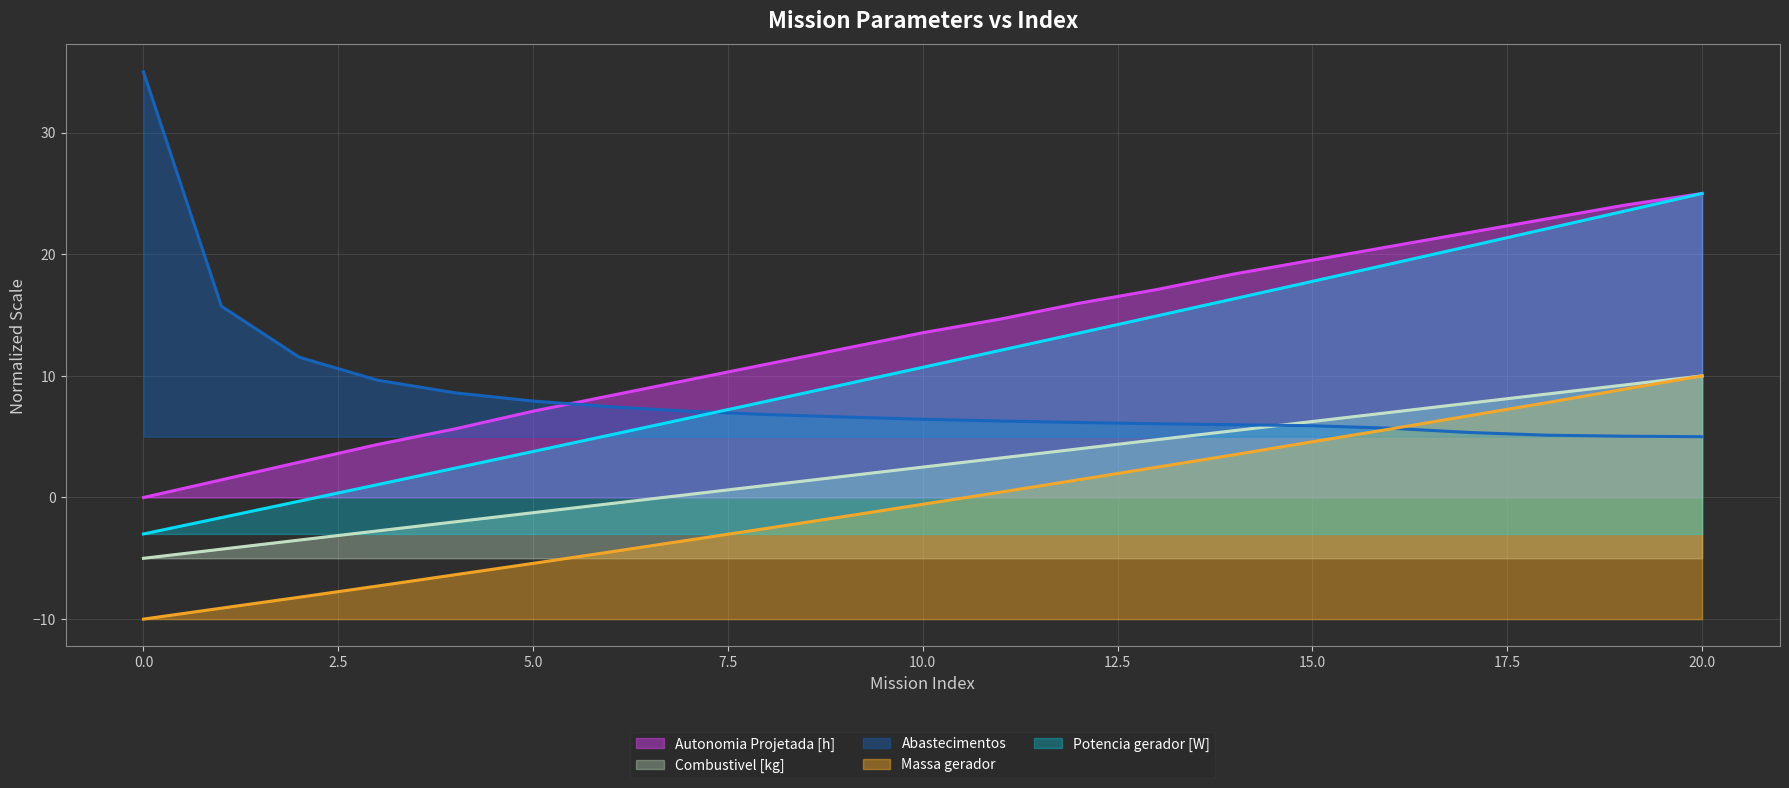

What are all the series names shown in the legend?

Autonomia Projetada [h], Combustivel [kg], Abastecimentos, Massa gerador, Potencia gerador [W]